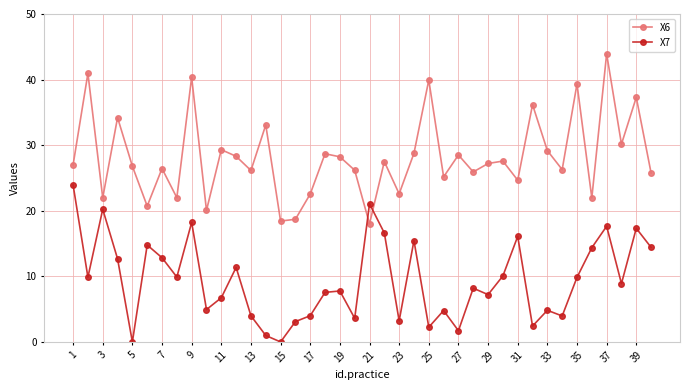

What are all the series names shown in the legend?

X6, X7